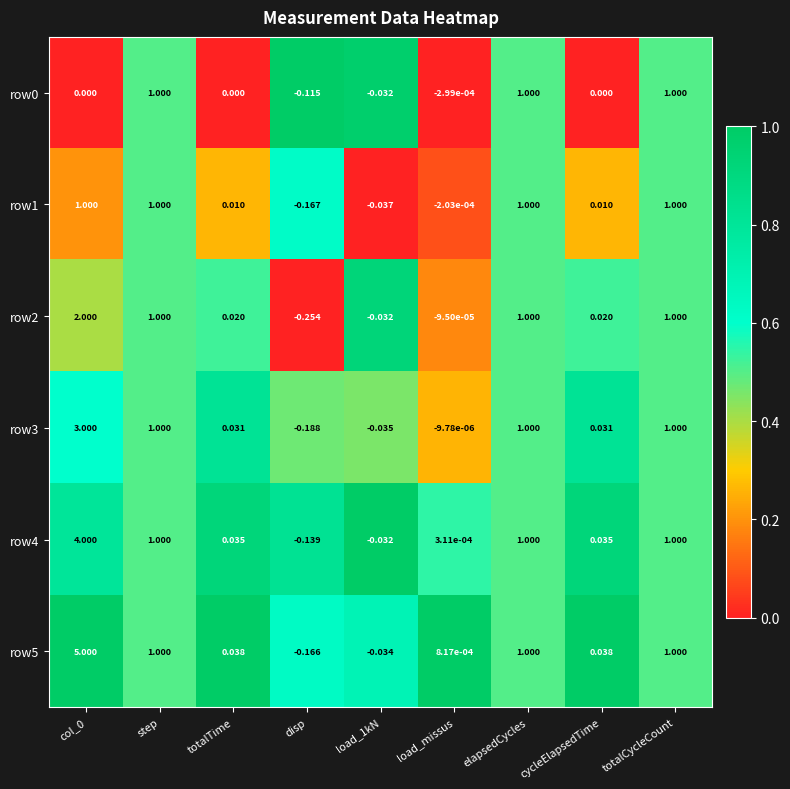

At which label is row2 closest to 0?

load_missus